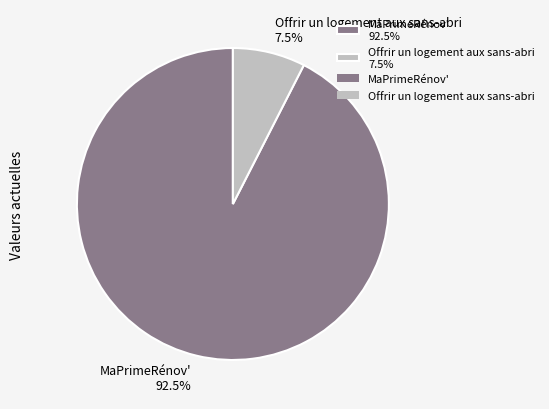

Do MaPrimeRénov' and Offrir un logement aux sans-abri together represent more than half of the pie?

Yes